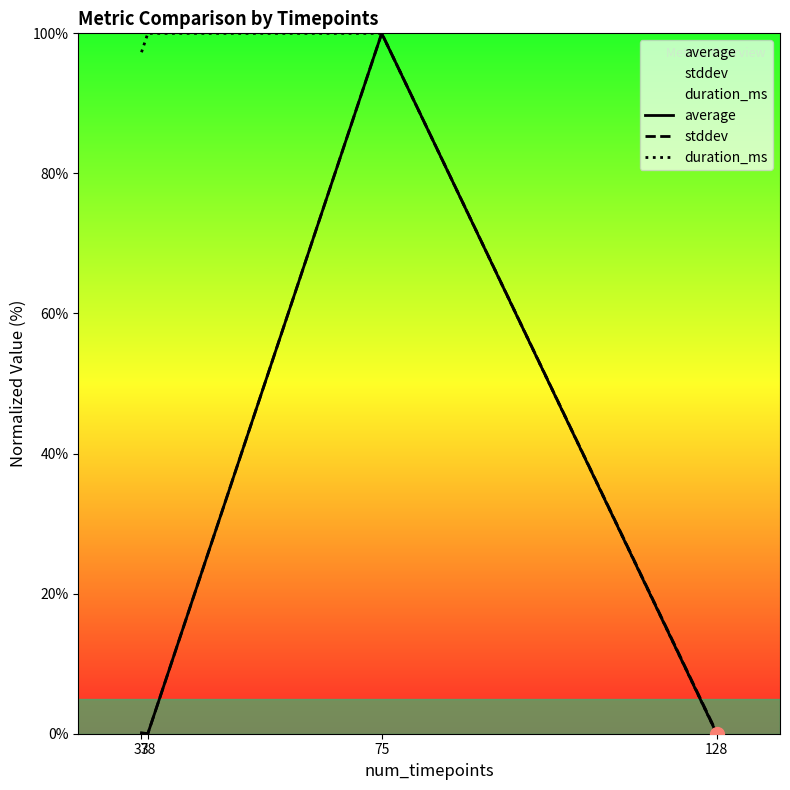

What is the total value across all series at 75?

300.0